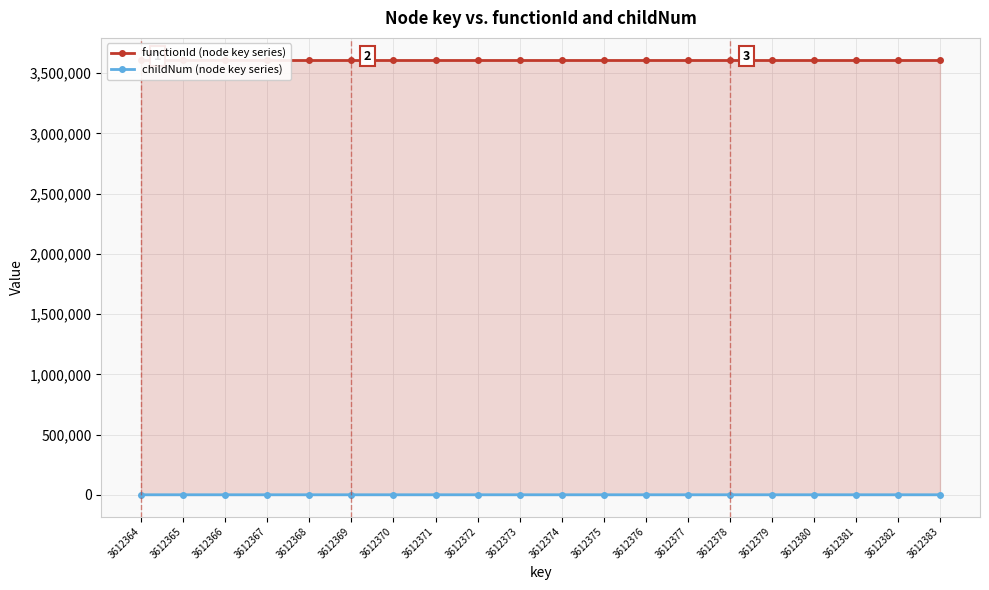

What is the value of the functionId (node key series) point at the 14th from the left?

3612363